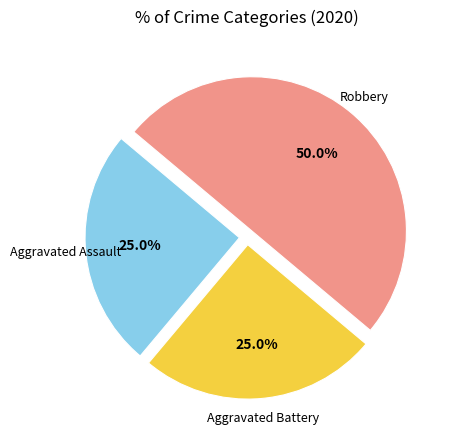

Which has a higher value, Robbery or Aggravated Battery?

Robbery